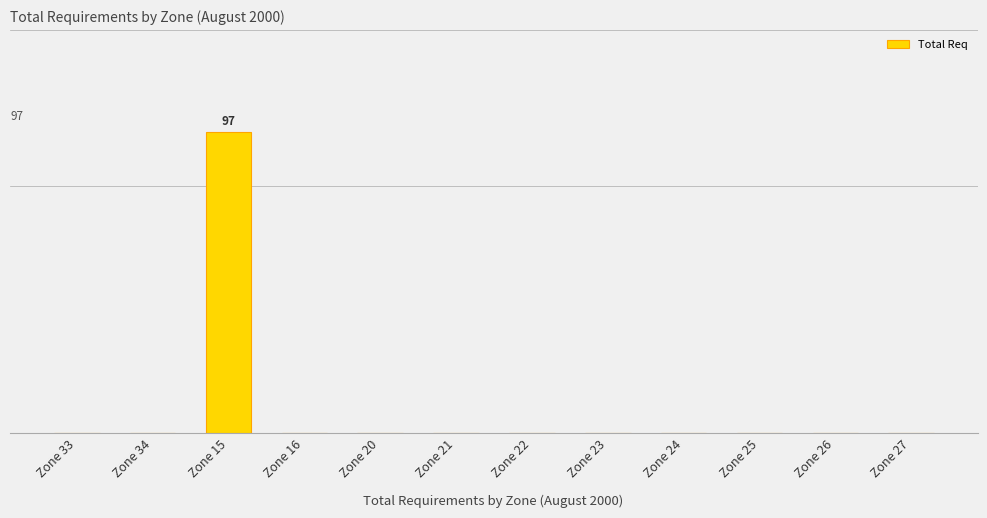

Are the bars horizontal?

No